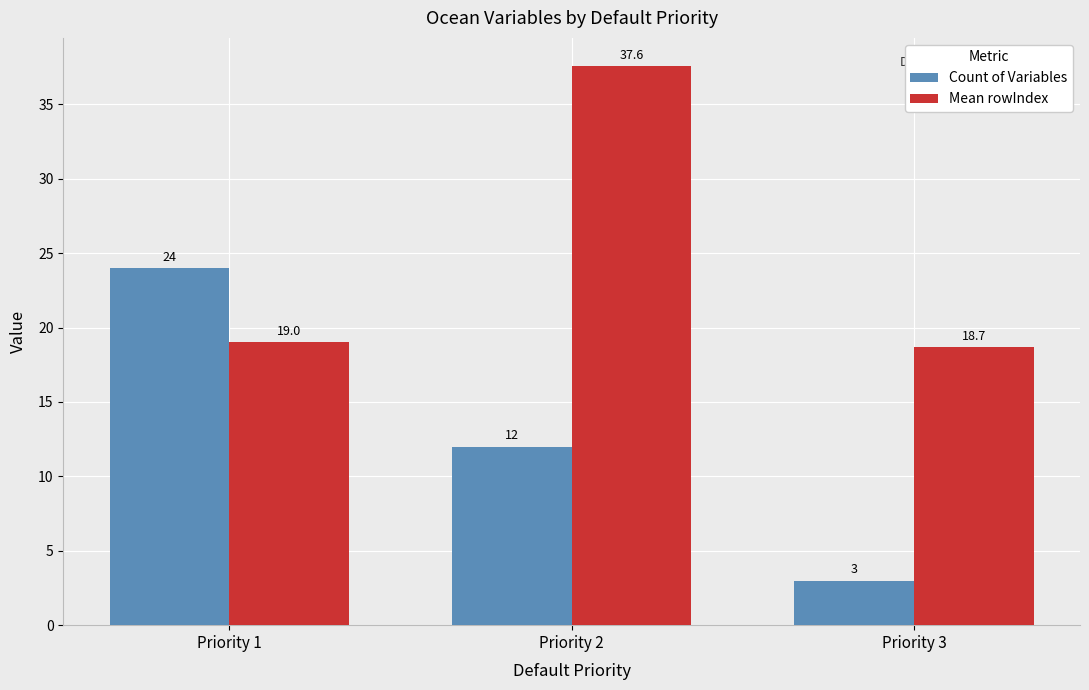

What is the difference between the Count of Variables values at Priority 1 and Priority 3?

21.0